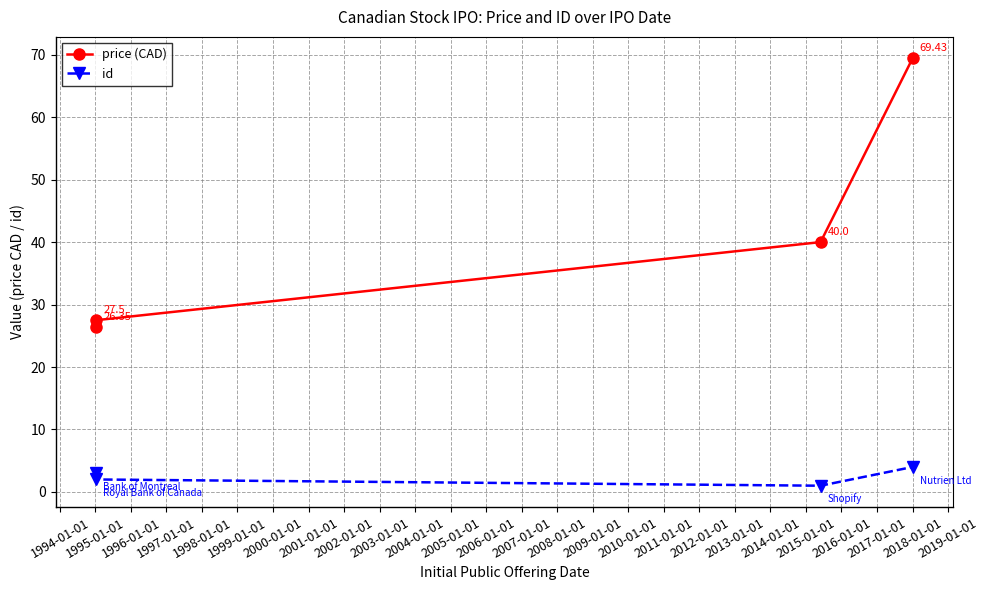

What is the difference between the maximum and minimum values in the price (CAD) series?

43.1